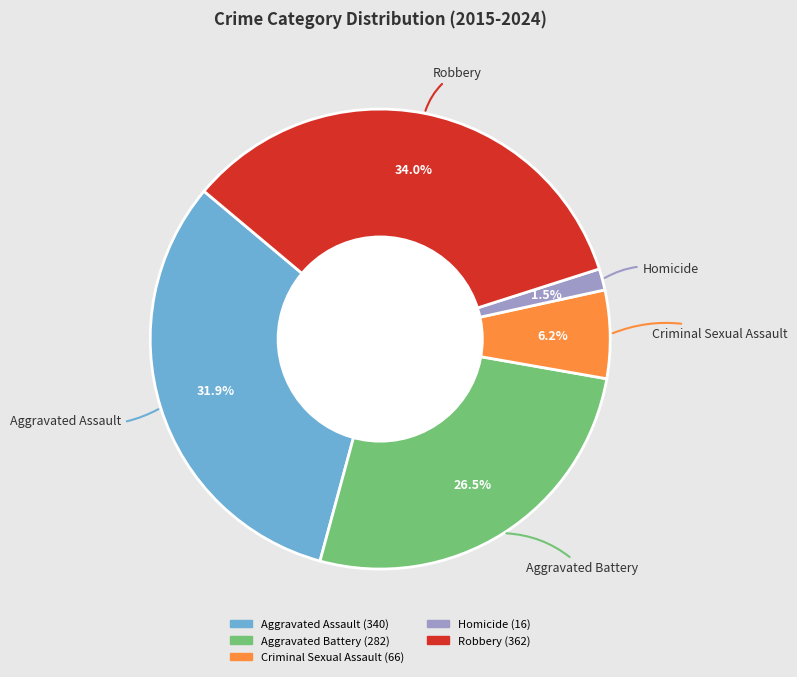

How many slices are in this pie chart?

5